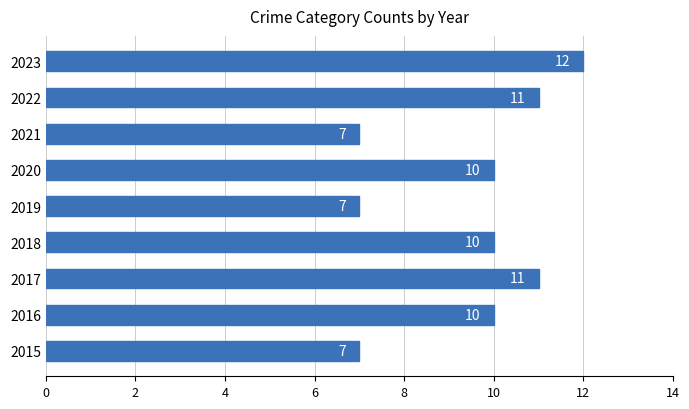

Which label corresponds to the largest value in the chart?

2023